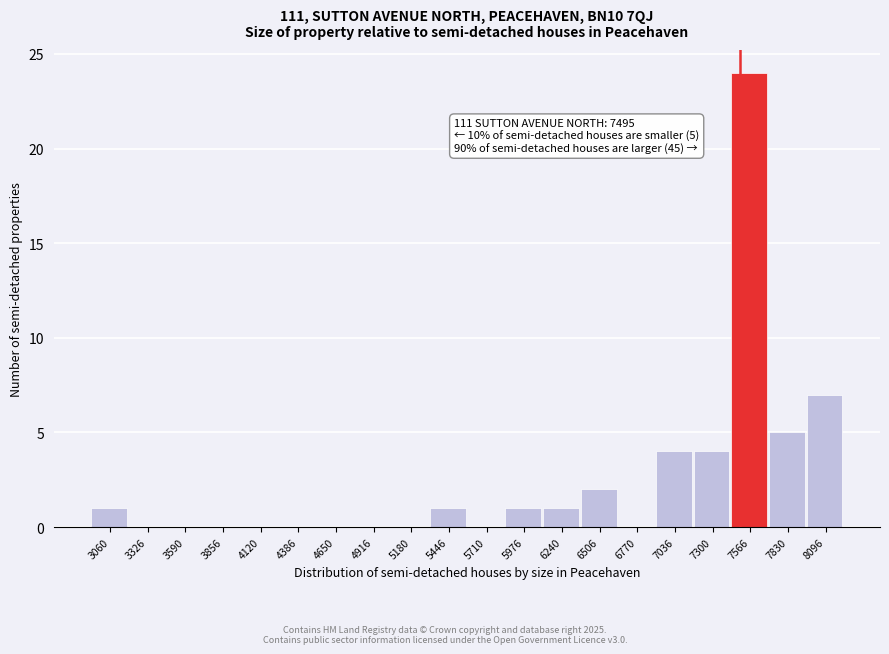

Which range on the x-axis has the tallest bar?

7450 to 7700